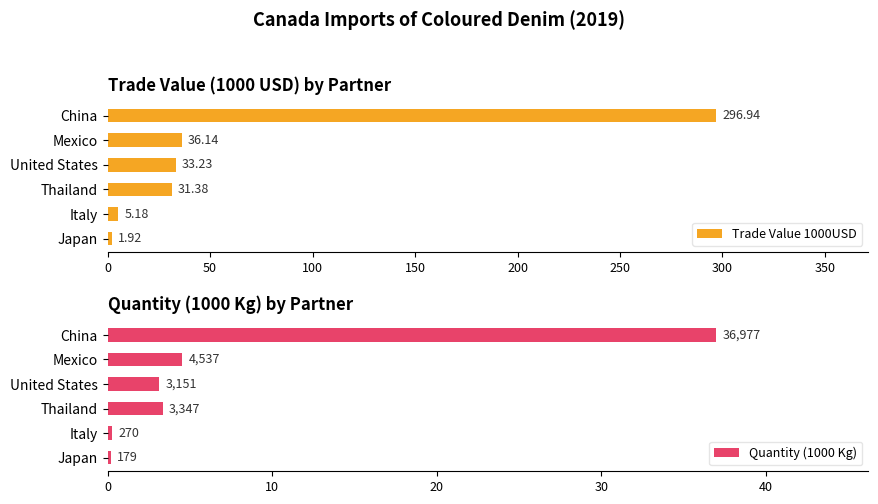

At how many categories does at least one series exceed 202?

1